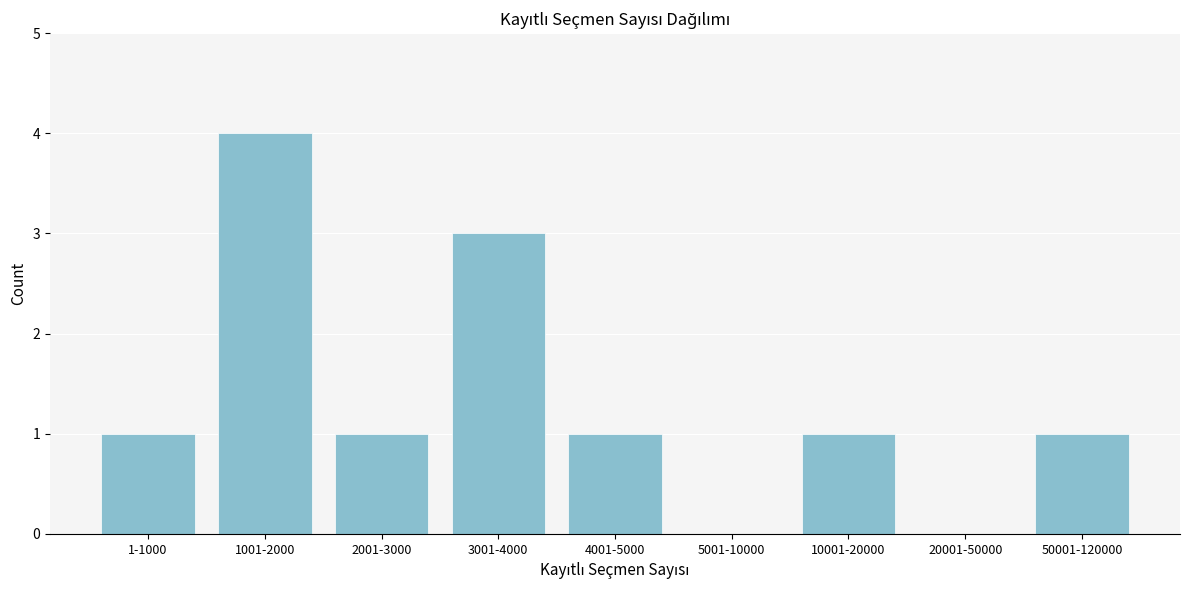

Reading left to right, transcribe all the data shown in this chart.

1-1000=1	1001-2000=4	2001-3000=1	3001-4000=3	4001-5000=1	5001-10000=0	10001-20000=1	20001-50000=0	50001-120000=1